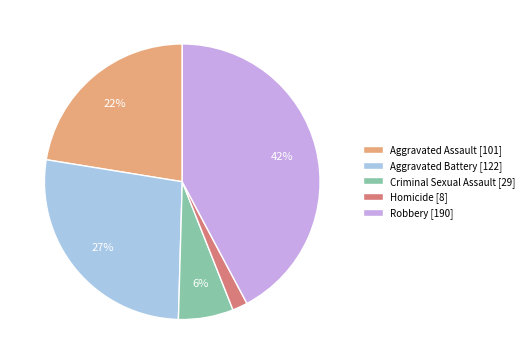

Which has a higher value, Homicide or Aggravated Battery?

Aggravated Battery